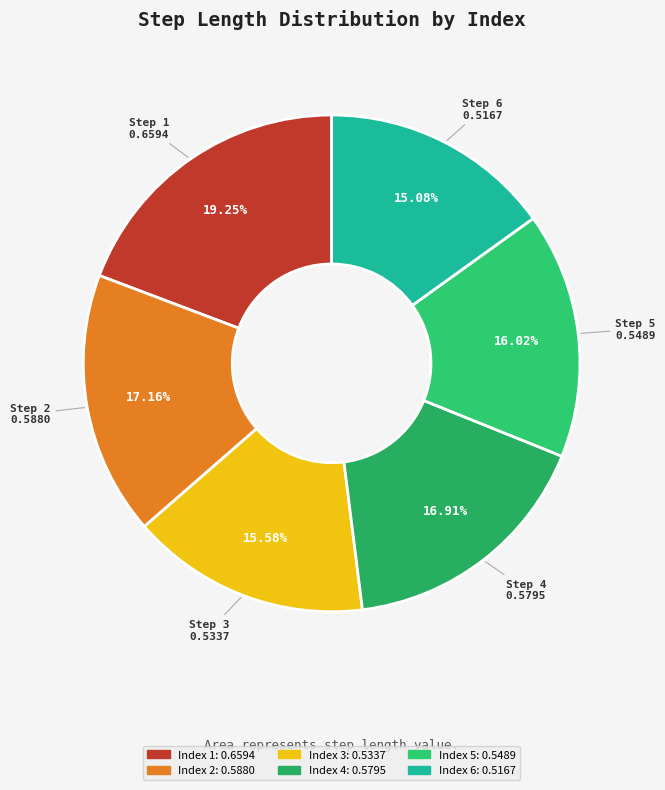

How many segments does this pie chart have?

6